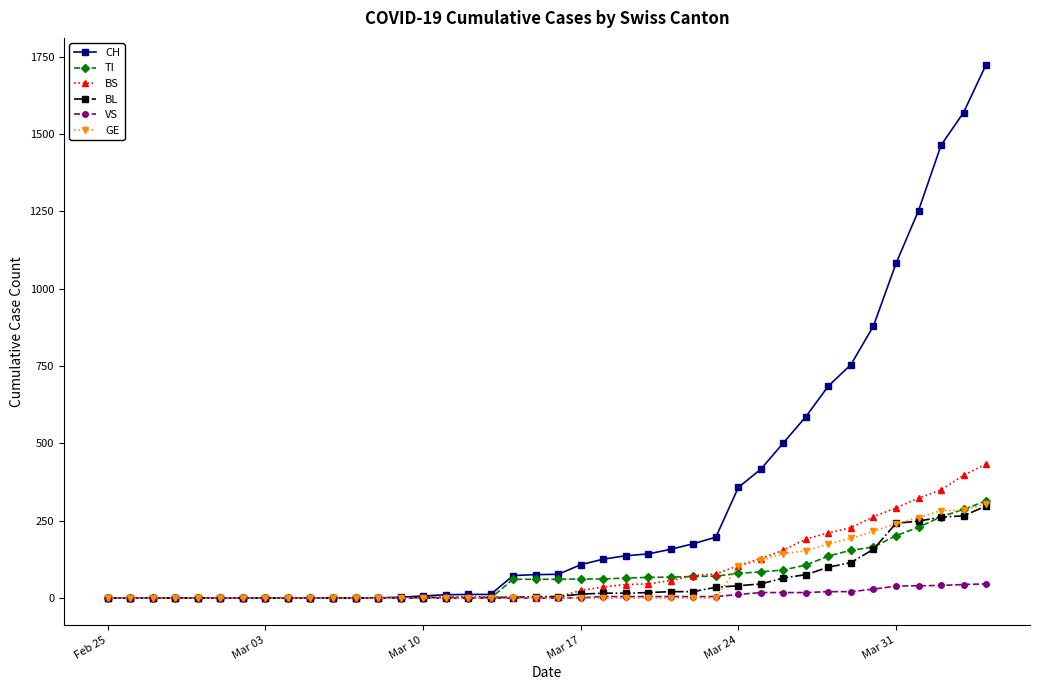

Which series has the largest range (max minus min)?

CH